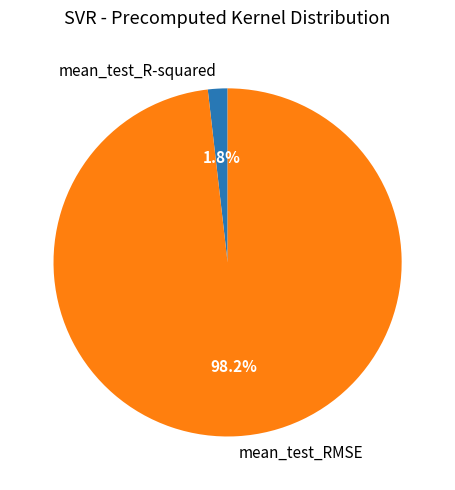

Do mean_test_RMSE and mean_test_R-squared together represent more than half of the pie?

Yes